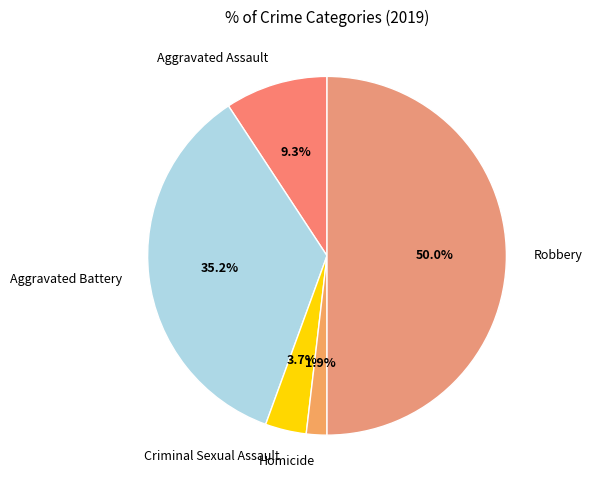

What is the largest slice in the pie chart?

Robbery